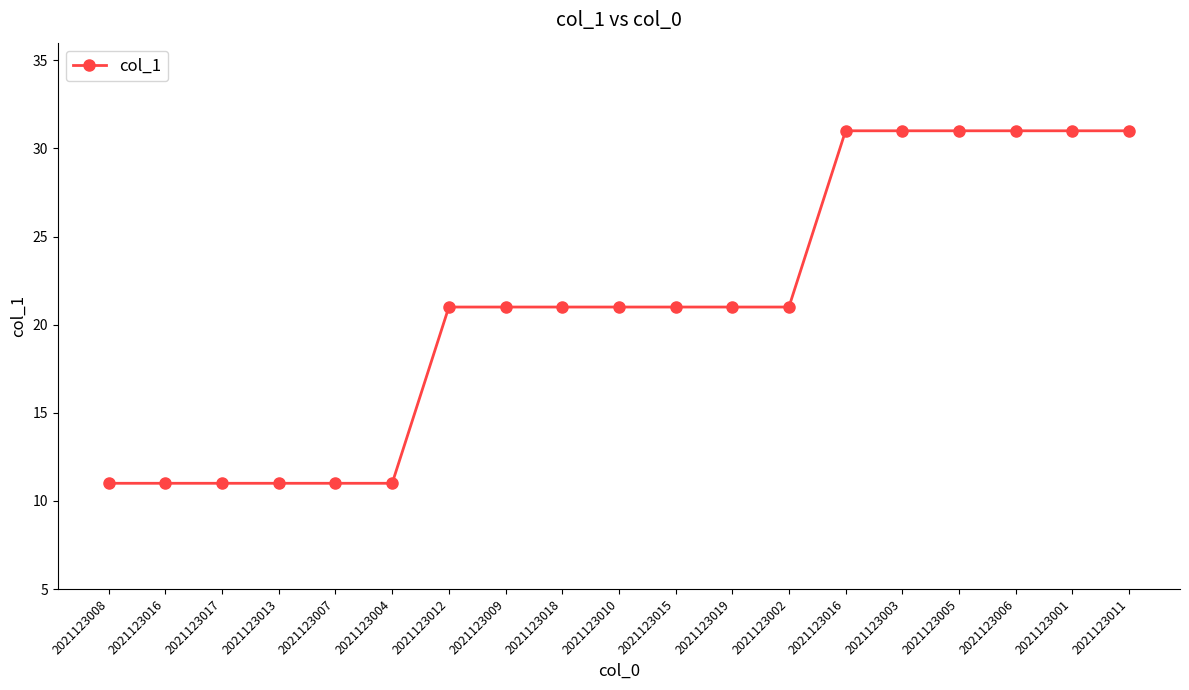

True or false: the data shows 56 at 2021123001.

False